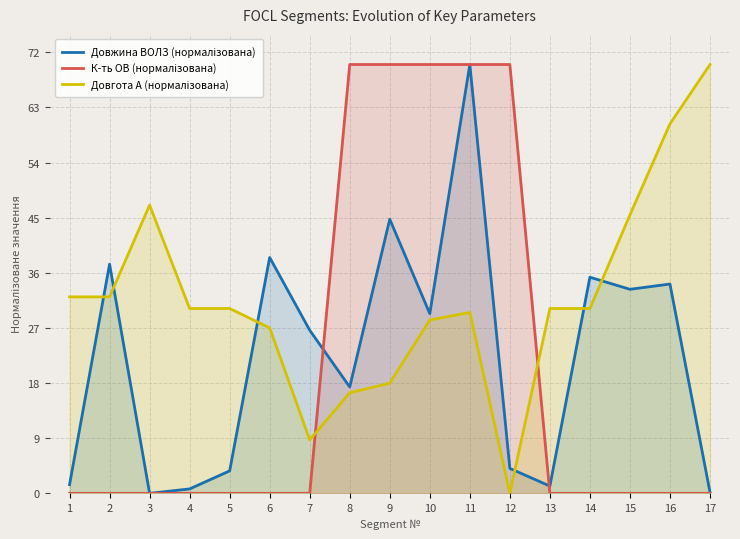

Which series ends up on top after the final intersection of Довжина ВОЛЗ (нормалізована) and Довгота А (нормалізована)?

Довгота А (нормалізована)